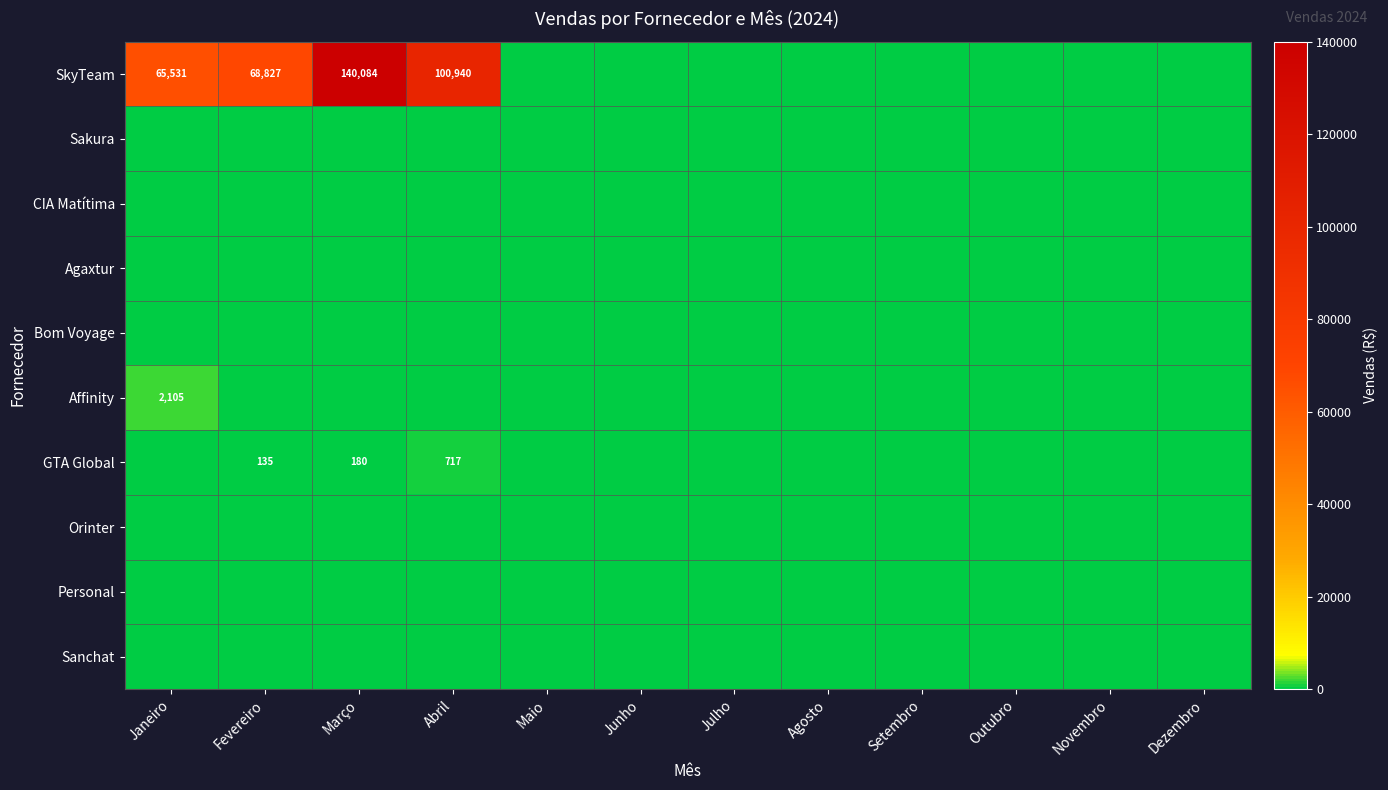

Is it true that GTA Global equals 88 at Março?

False